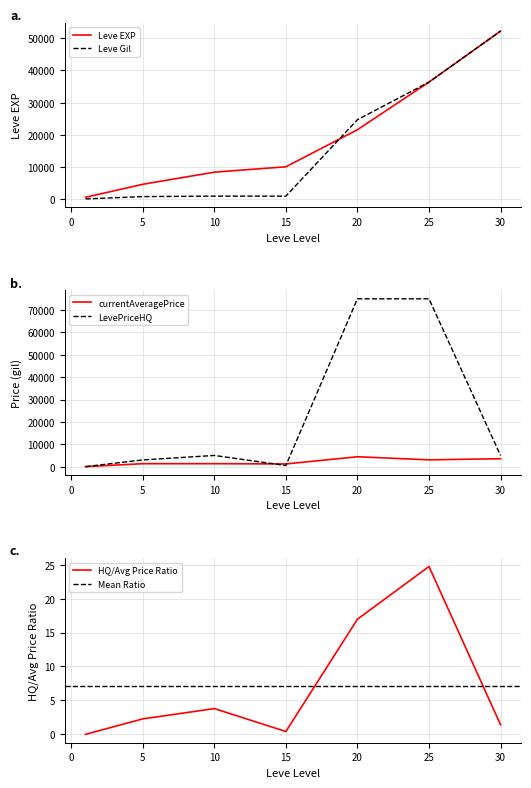

Is the value of Leve EXP at 15 greater than the value of Leve Gil at 10?

Yes